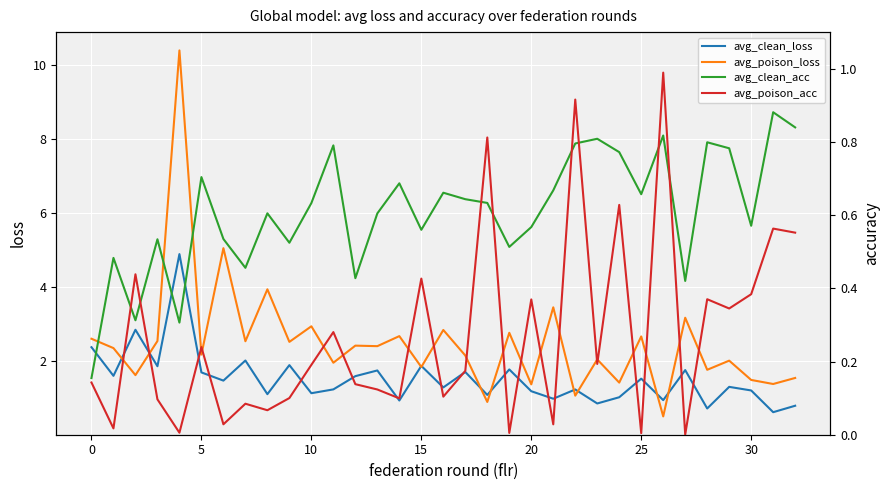

At 9, list the series in order from largest to smallest.

avg_poison_loss, avg_clean_loss, avg_clean_acc, avg_poison_acc